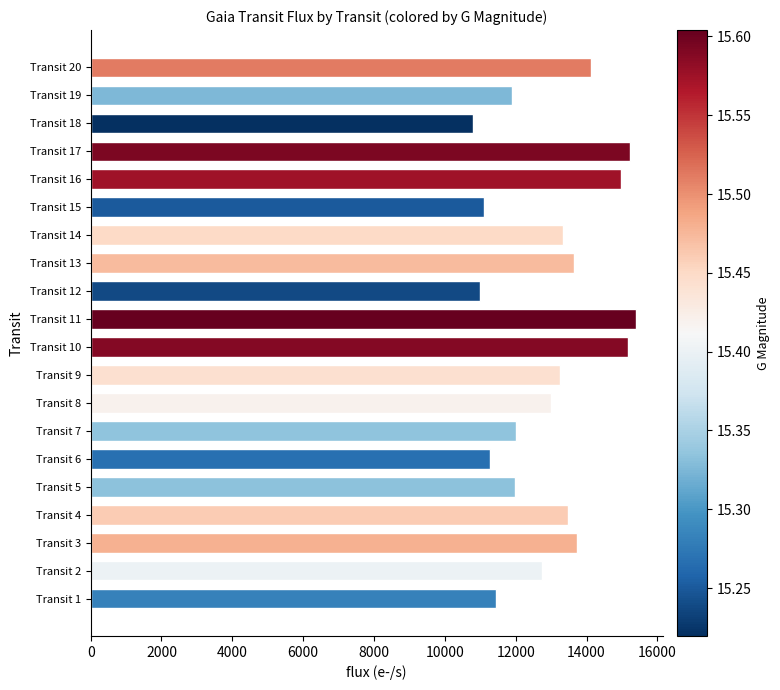

Is it true that the value at Transit 5 is 11991.8?

True